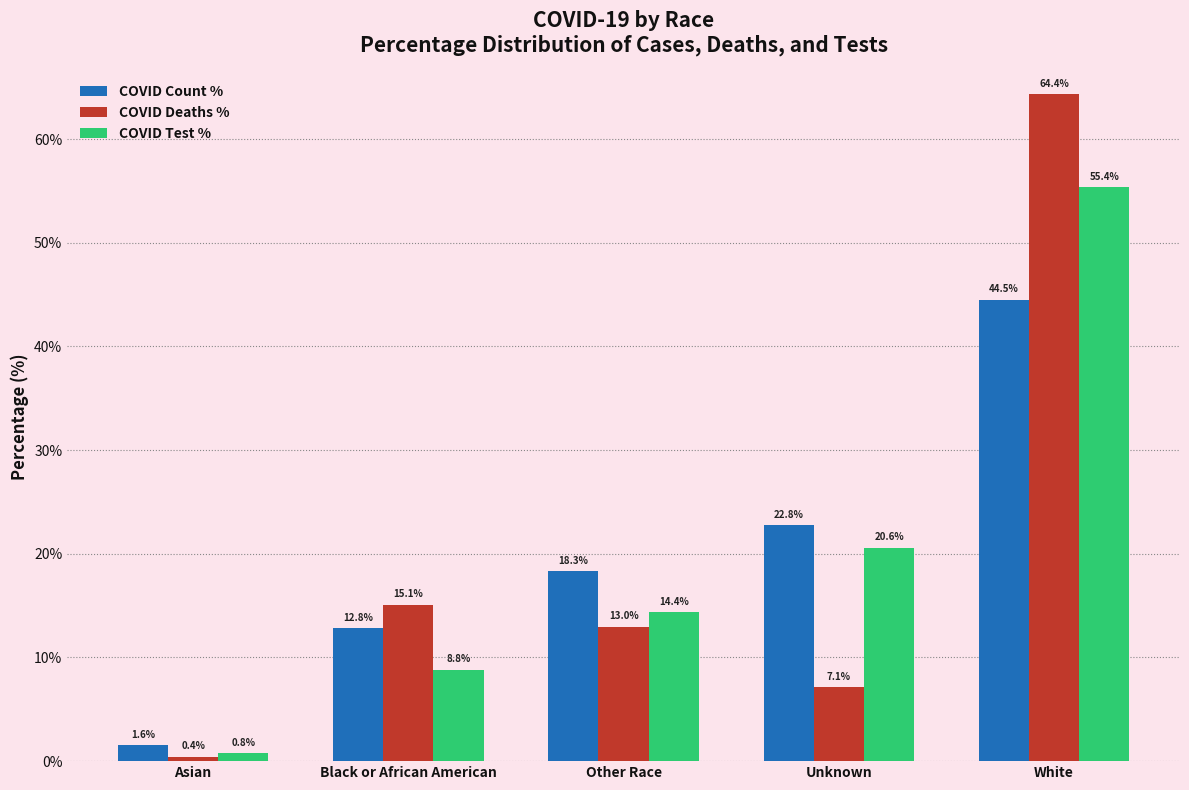

Reading right to left, what are all the values shown in this chart?

COVID Count %: White=44.5	Unknown=22.8	Other Race=18.3	Black or African American=12.8	Asian=1.6
COVID Deaths %: White=64.4	Unknown=7.1	Other Race=13.0	Black or African American=15.1	Asian=0.4
COVID Test %: White=55.4	Unknown=20.6	Other Race=14.4	Black or African American=8.8	Asian=0.8